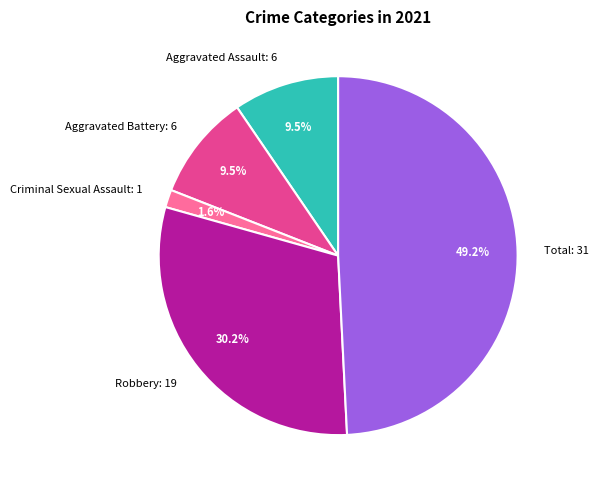

To the nearest percent, what is the average slice percentage?

20%